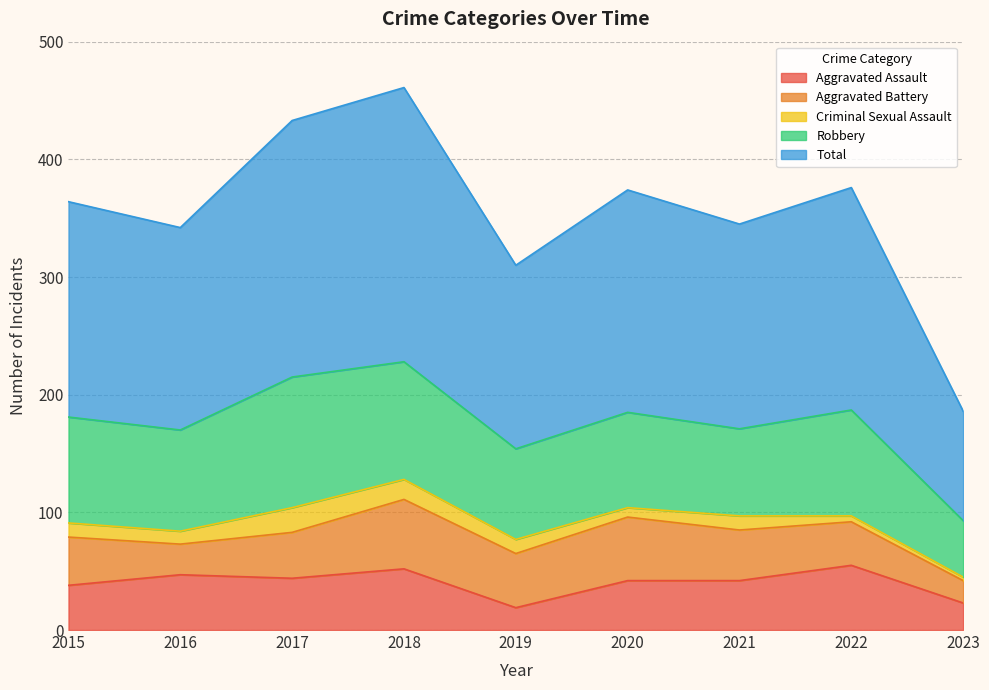

What is the value of the Criminal Sexual Assault point at the 5th from the left?

12